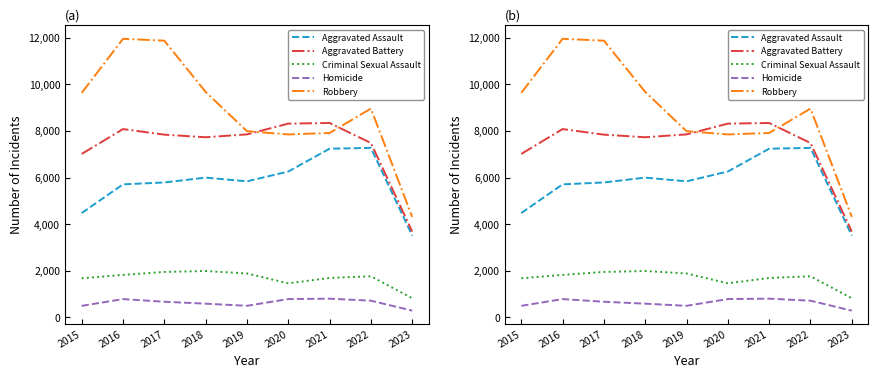

Which label corresponds to the smallest value in the chart?

2023